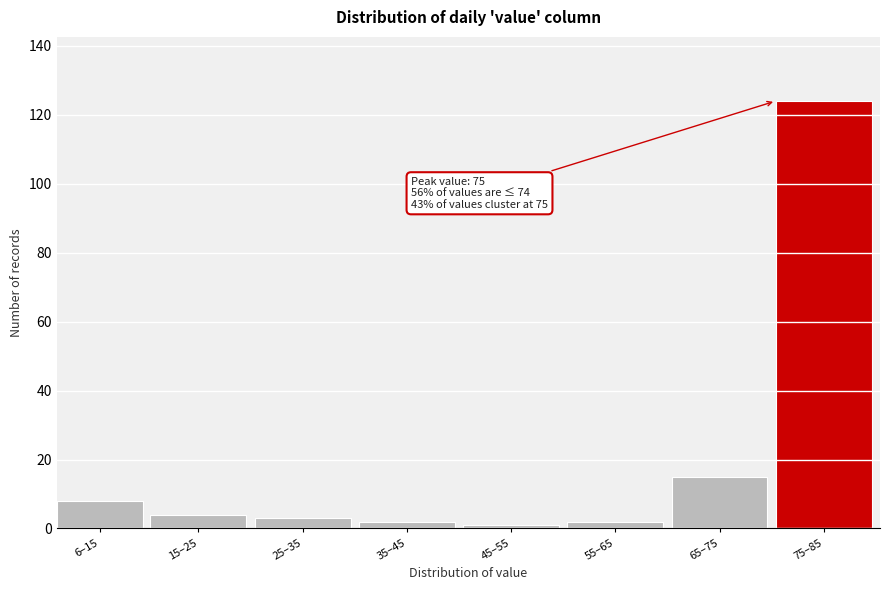

Reading left to right, what are all the values shown in this chart?

8	4	3	2	1	2	15	124